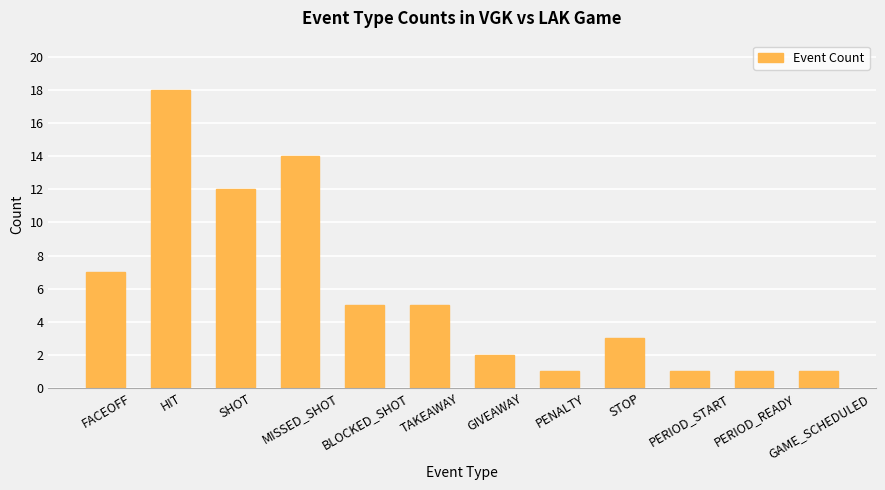

Which has a higher value, PERIOD_READY or GIVEAWAY?

GIVEAWAY